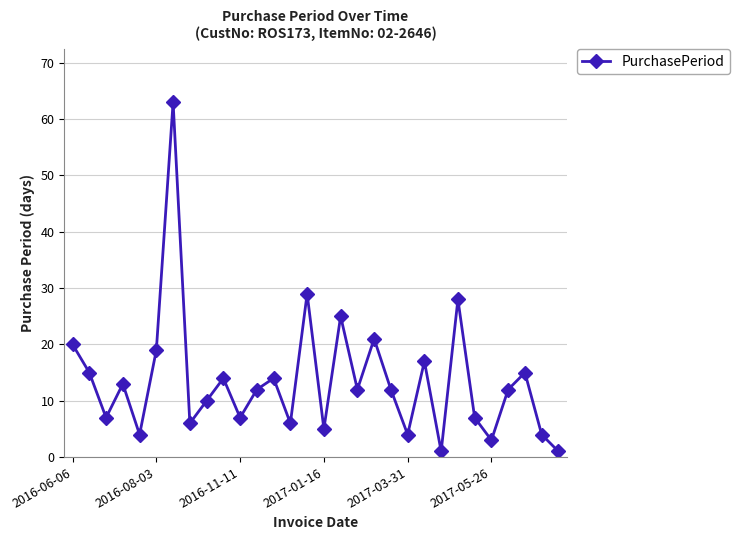

What is the average value?

14